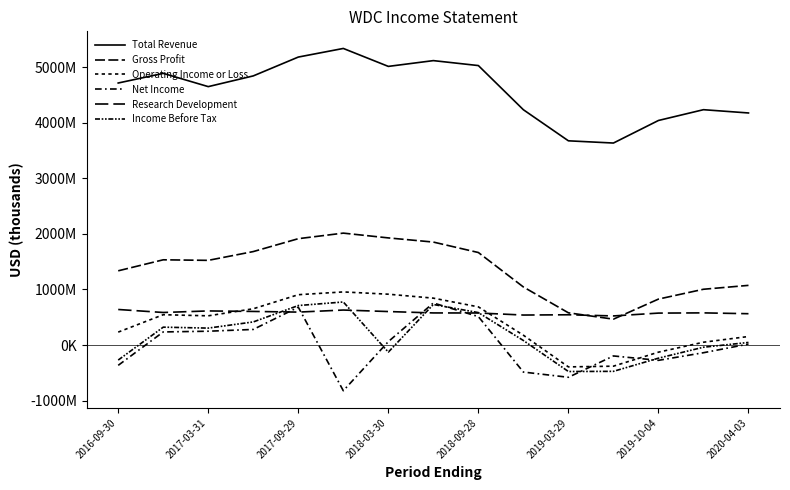

Is this an area chart (filled region under the line)?

No